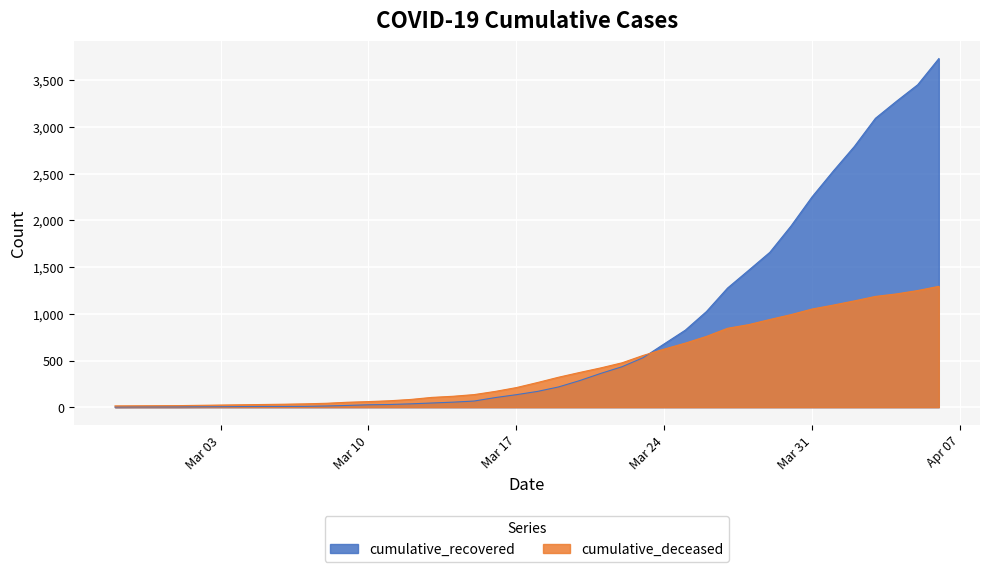

Reading left to right, extract all data points from this chart.

cumulative_recovered: 2	3	3	3	4	5	7	8	8	9	13	19	26	29	36	45	54	66	103	134	169	217	285	362	433	530	678	825	1024	1276	1466	1658	1939	2252	2527	2791	3093	3276	3452	3732
cumulative_deceased: 14	15	16	17	20	23	26	29	32	36	42	53	60	69	83	105	117	135	169	210	264	321	372	421	475	554	622	686	758	845	884	939	991	1051	1093	1138	1186	1213	1249	1294